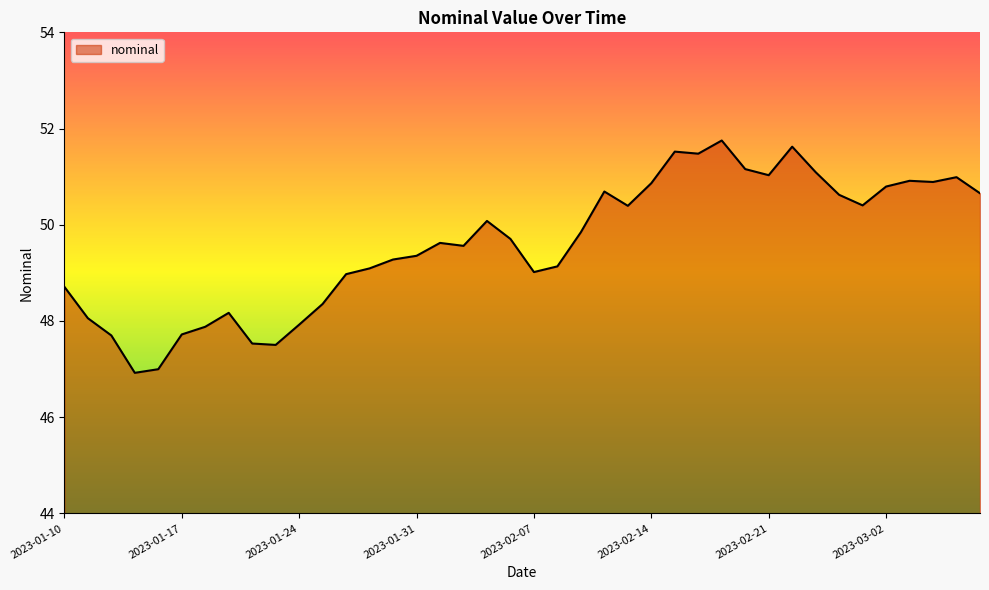

How many lines are shown in the chart?

1